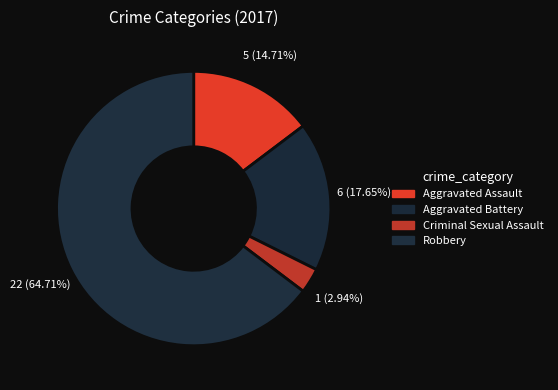

To the nearest percent, what portion does Aggravated Assault represent?

15%